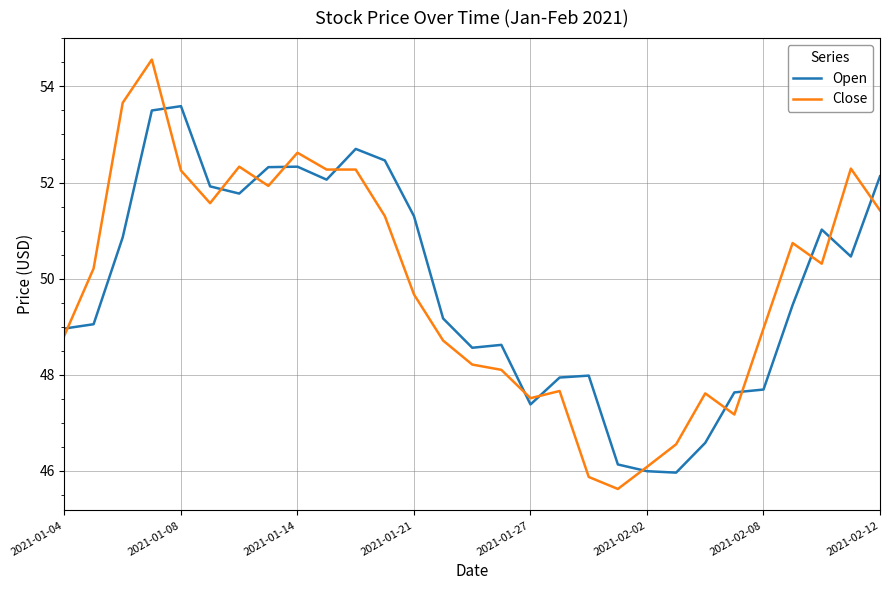

What are all the series names shown in the legend?

Open, Close